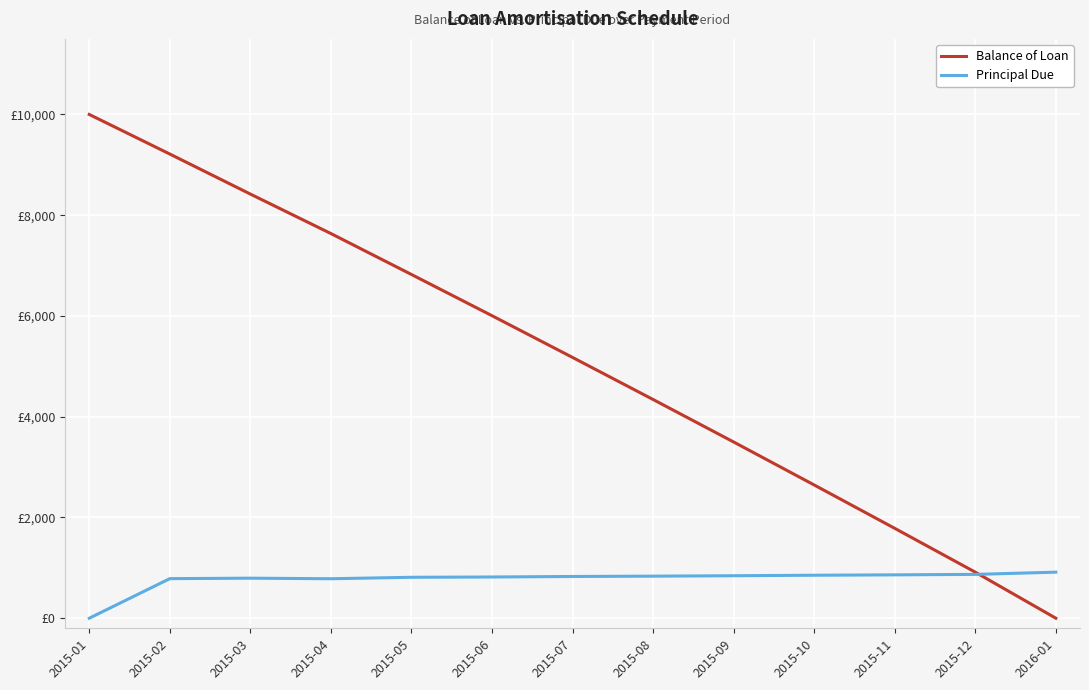

Is it true that Balance of Loan equals 5011.2 at 2015-09?

False